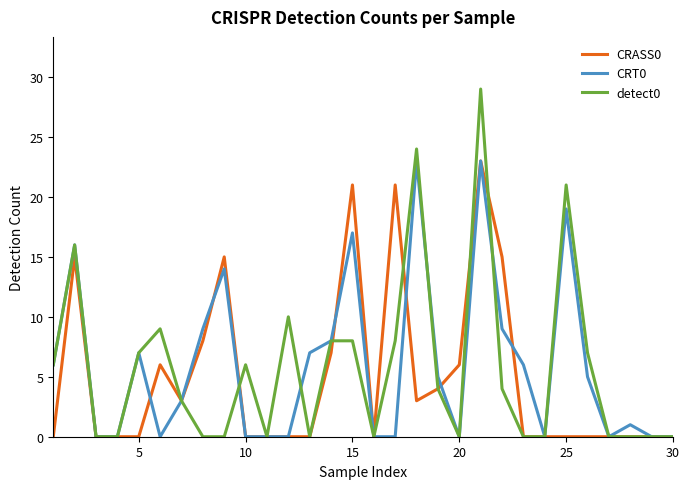

Does the chart have visible grid lines?

No